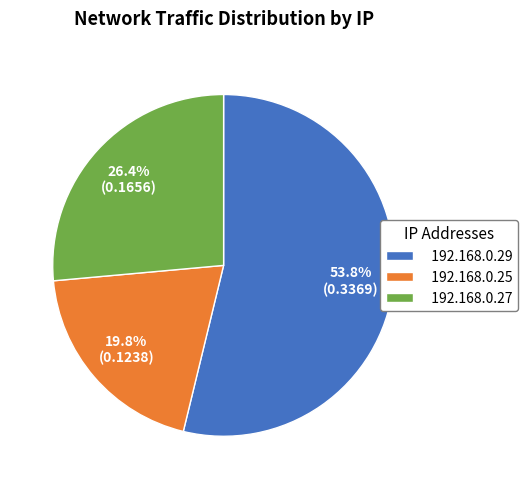

To the nearest percent, what portion does 192.168.0.27 represent?

26%